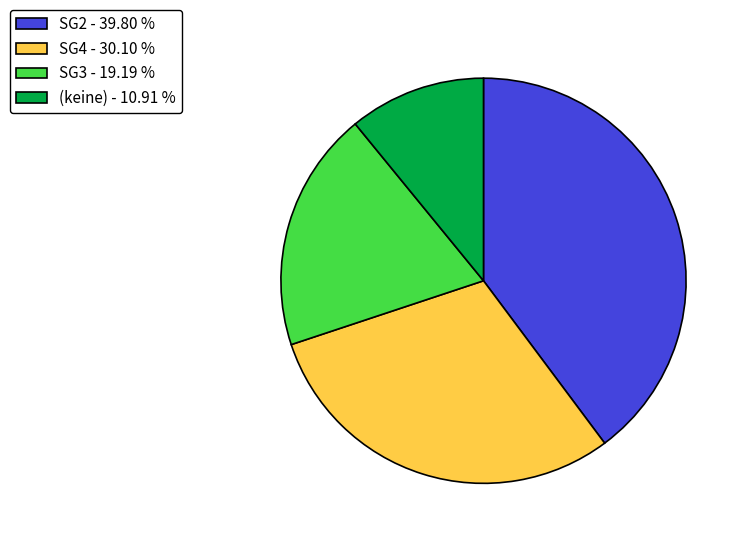

How many slices are in this pie chart?

4